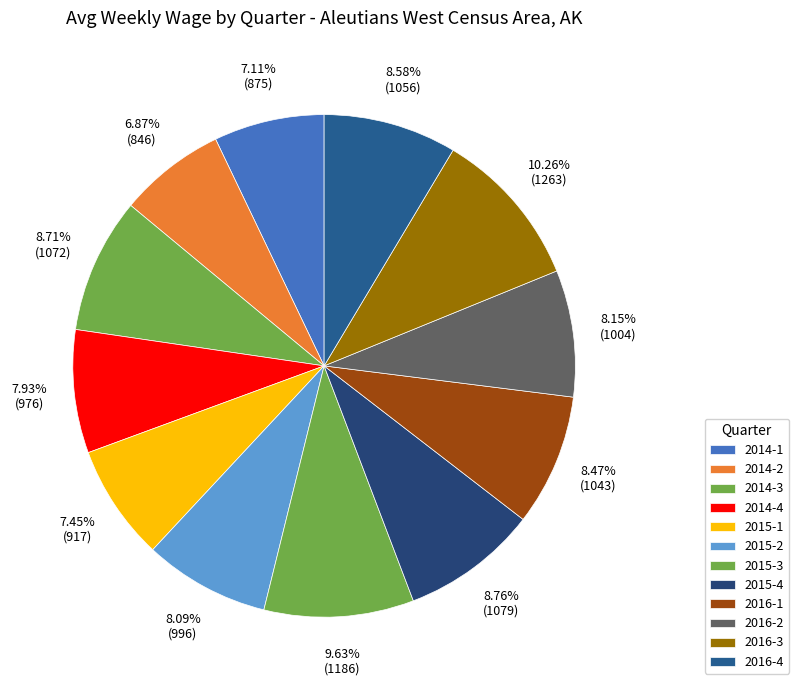

How many slices are in this pie chart?

12